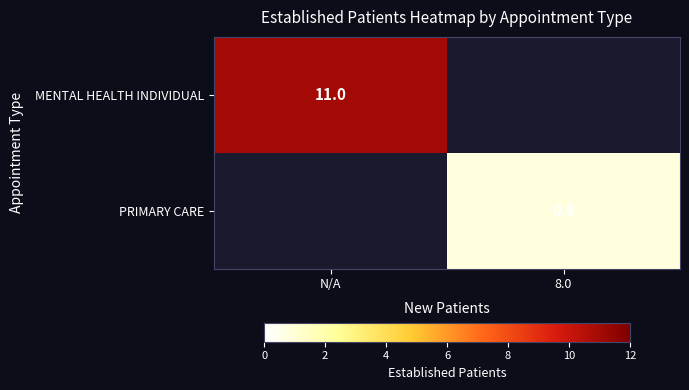

True or false: PRIMARY CARE has a value of 0.8 at 8.0.

True